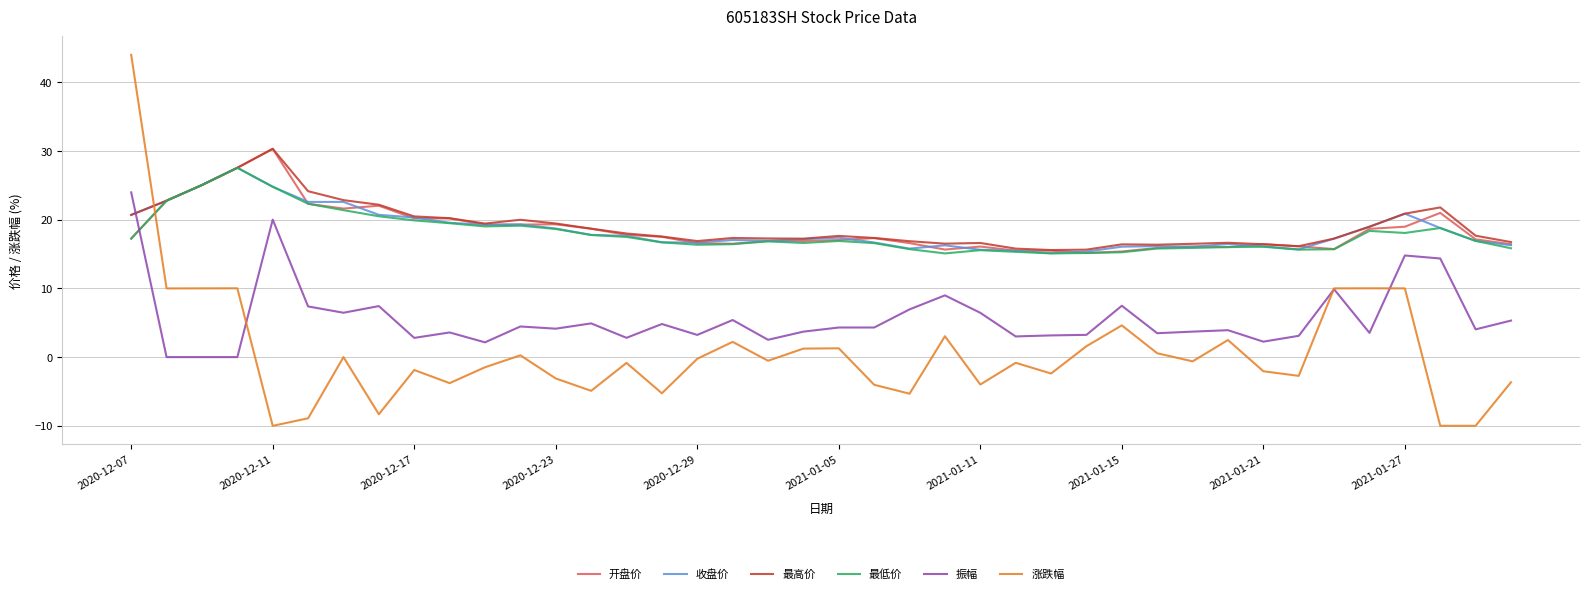

What is the maximum value for 涨跌幅?

44.0